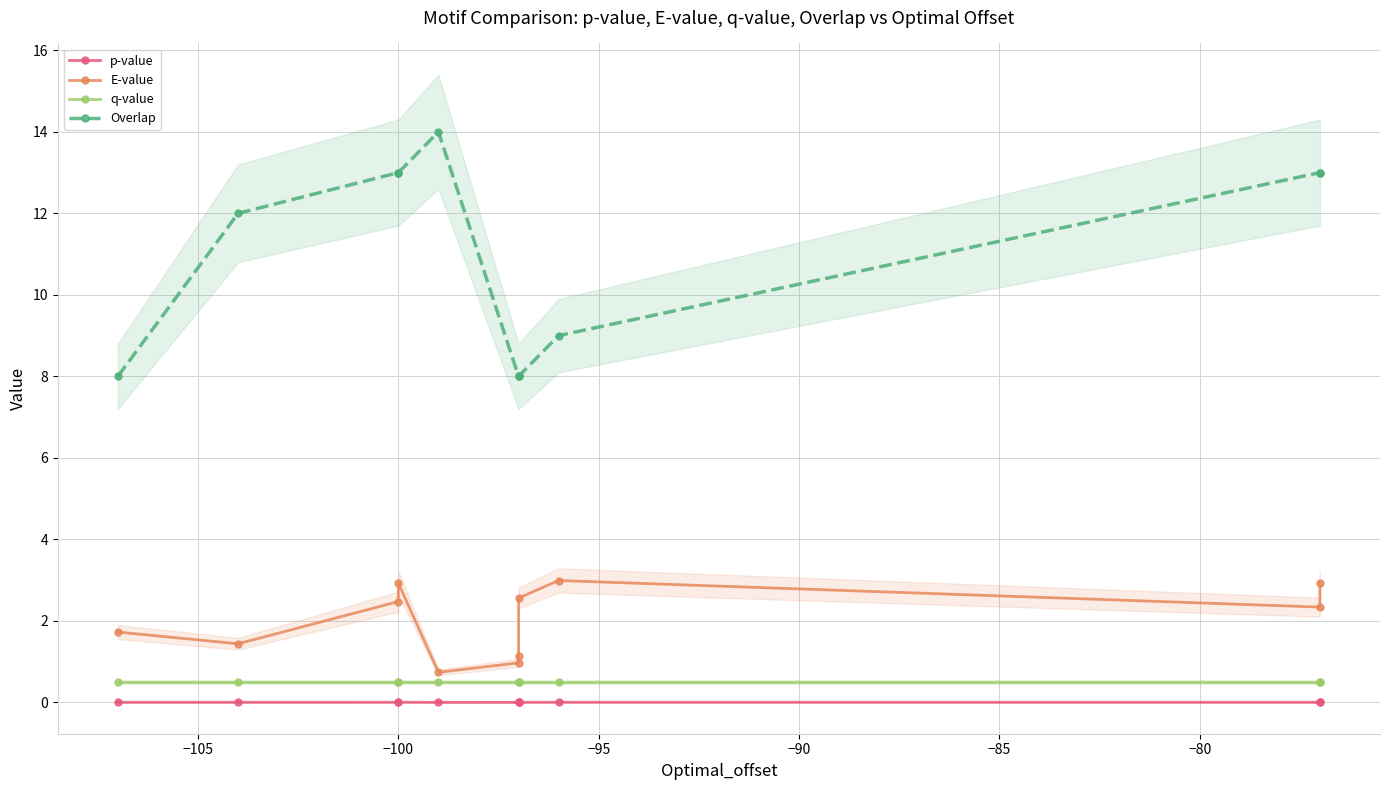

Is it true that E-value equals 1.9 at −100?

False